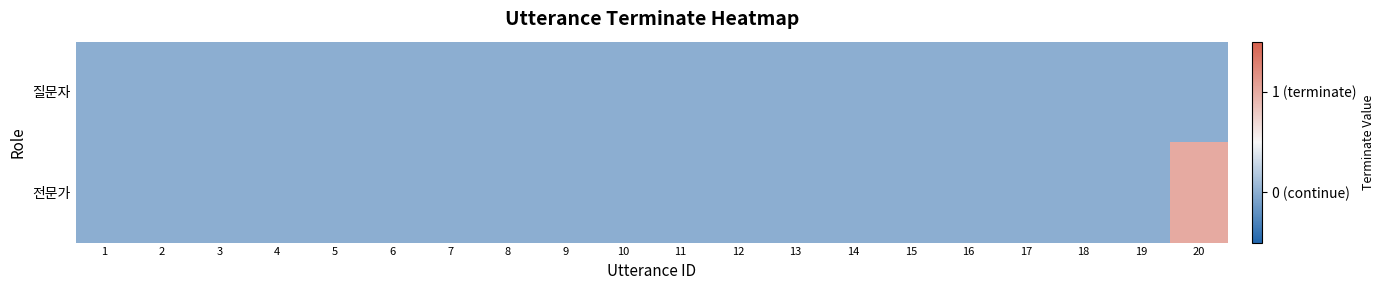

Which category has the highest value across all series?

20